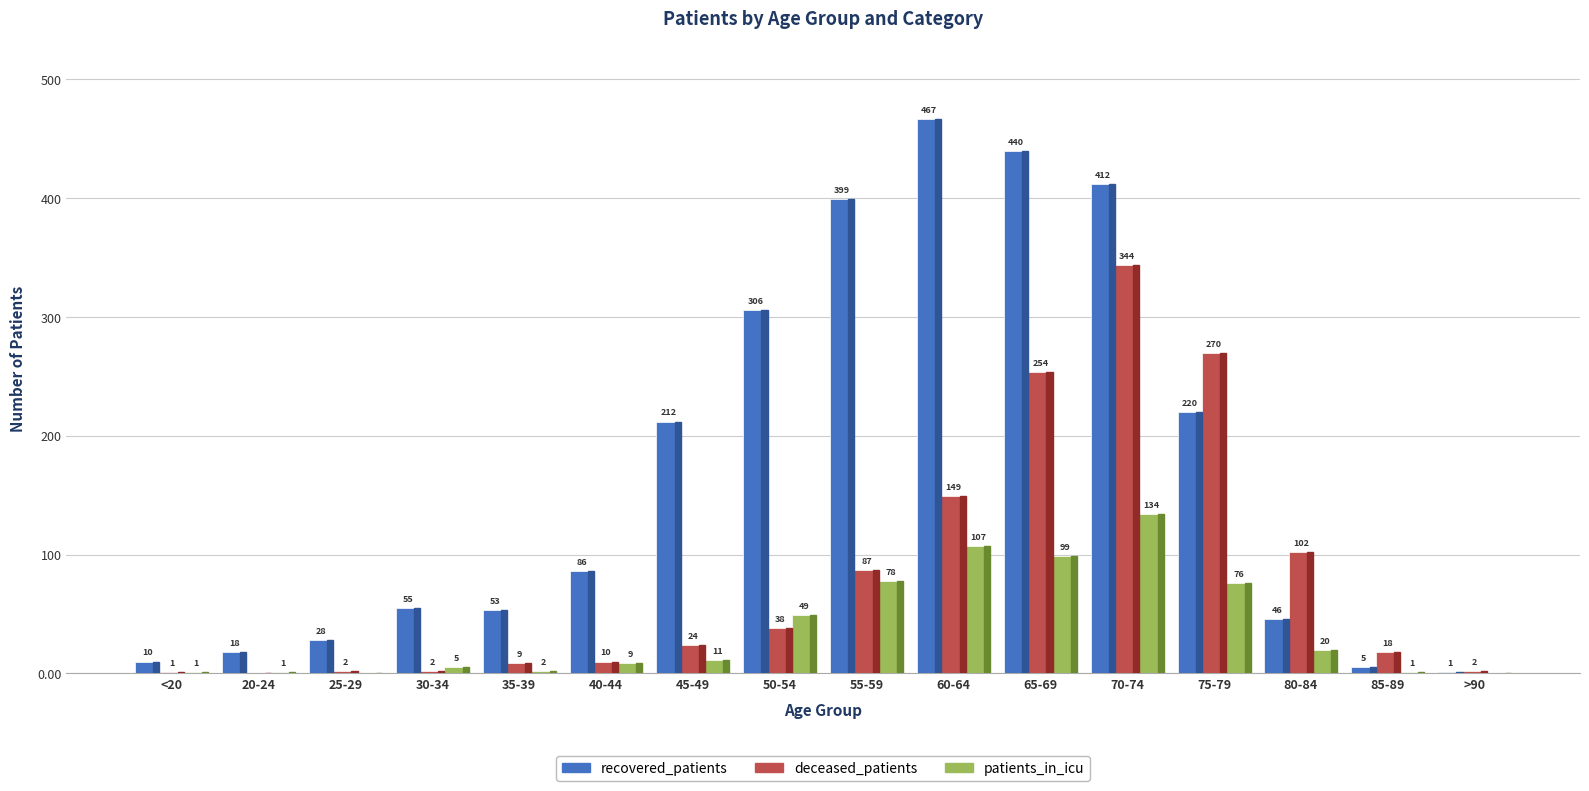

What is the sum of all deceased_patients values?

1312